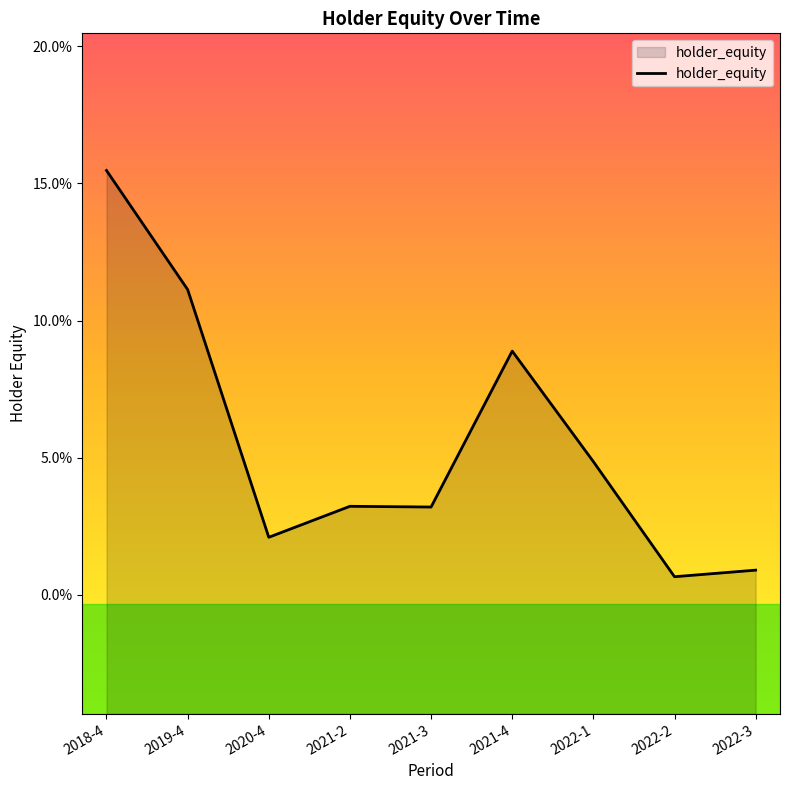

What position from the right is 2019-4?

8